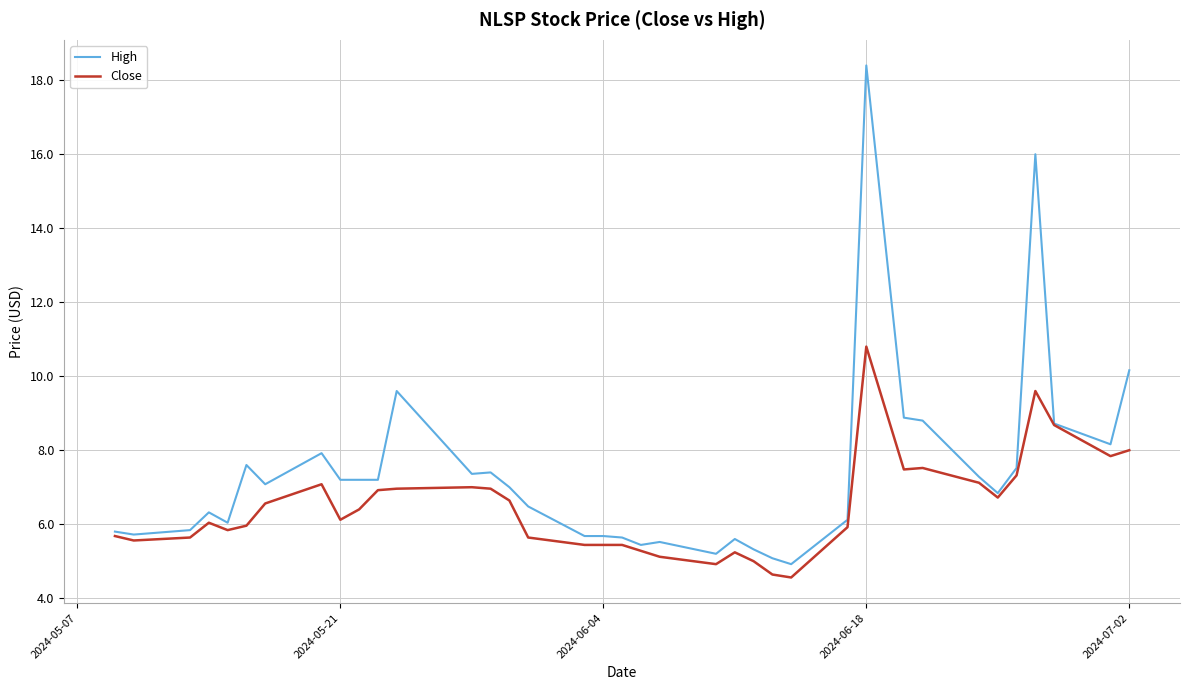

List the series in order of their overall mean, highest first.

High, Close